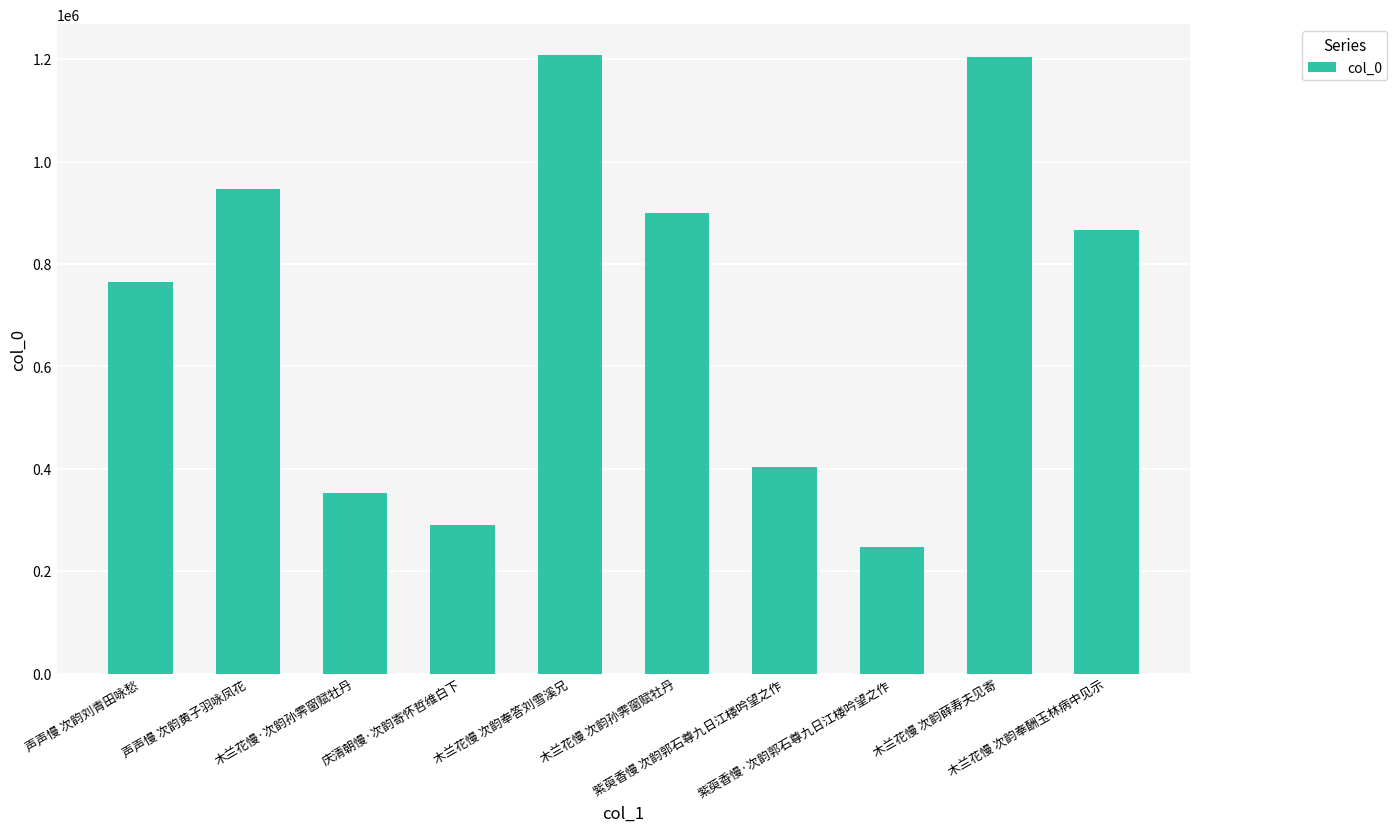

What is the average value?

718267